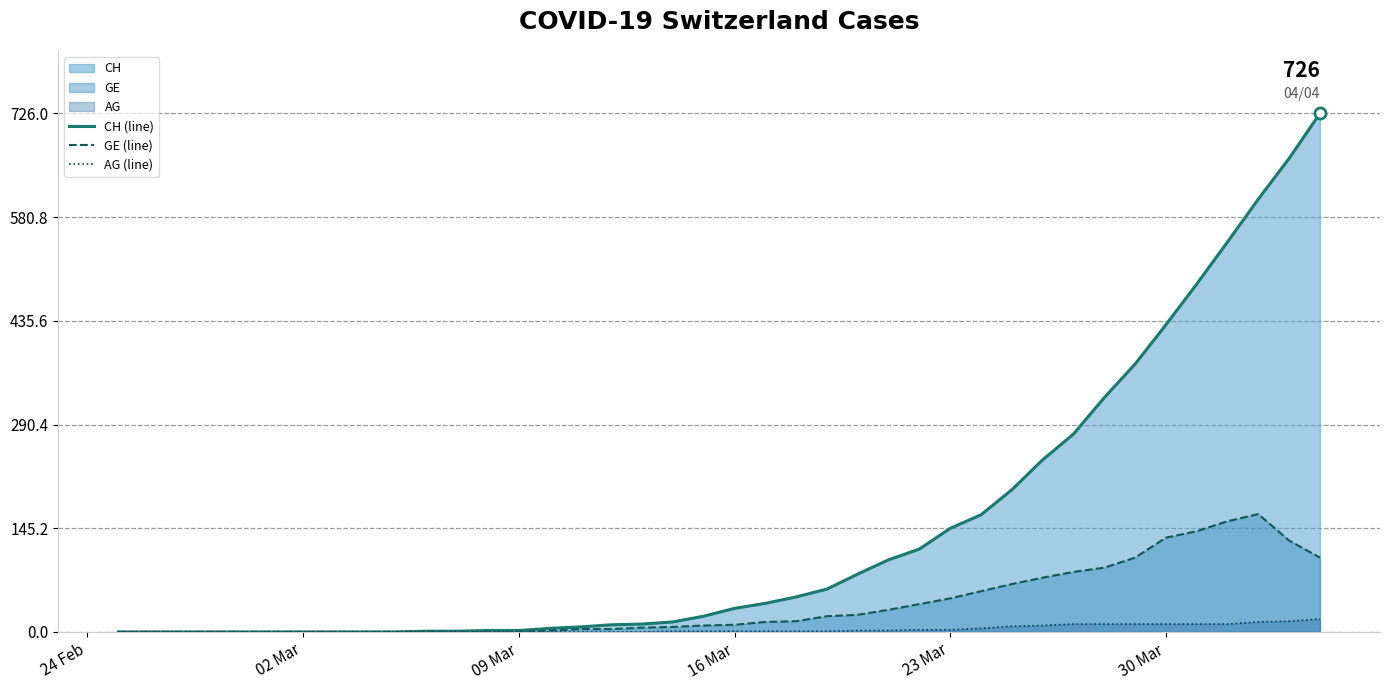

List the series in order of their overall mean, lowest first.

AG (line), GE (line), CH (line)